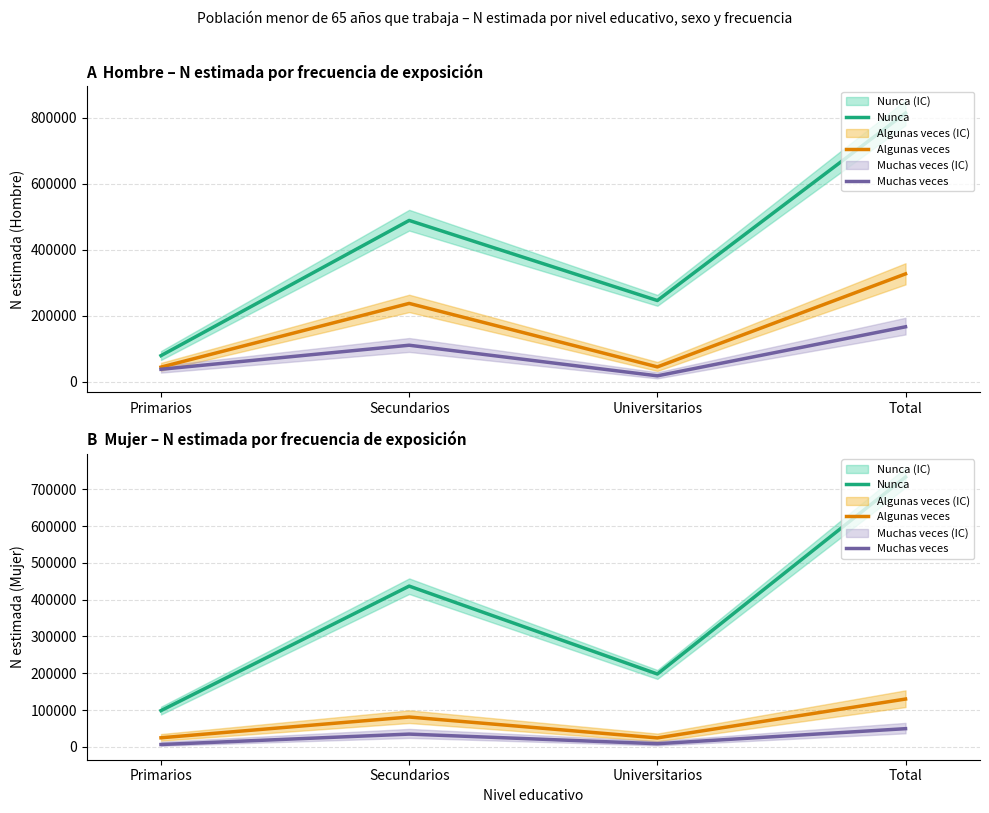

What is the label of the 3rd point from the right?

Secundarios